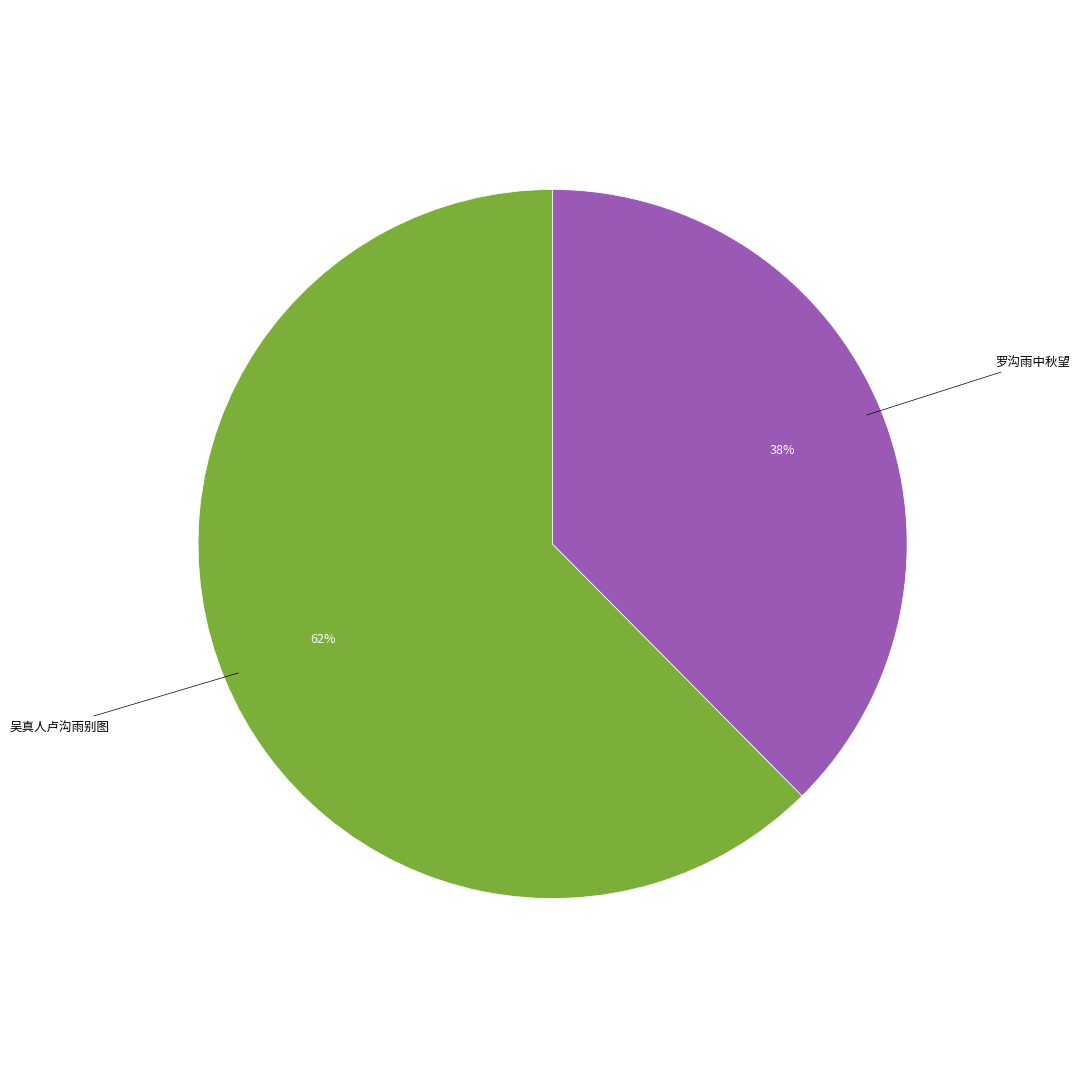

Does 罗沟雨中秋望 represent more than half of the total?

No